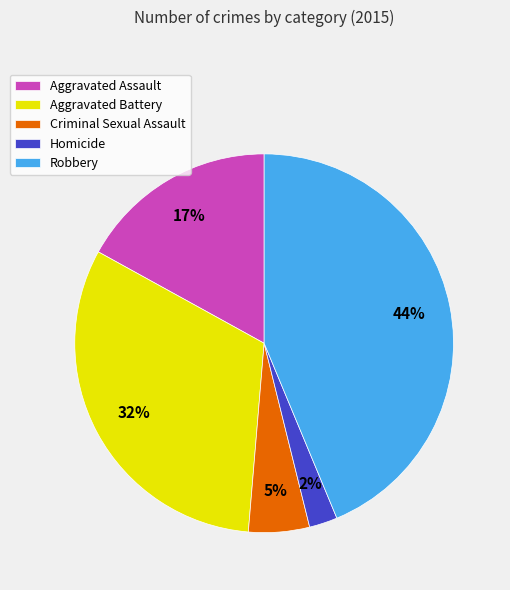

The Aggravated Assault slice represents 17% of the pie. True or false?

True